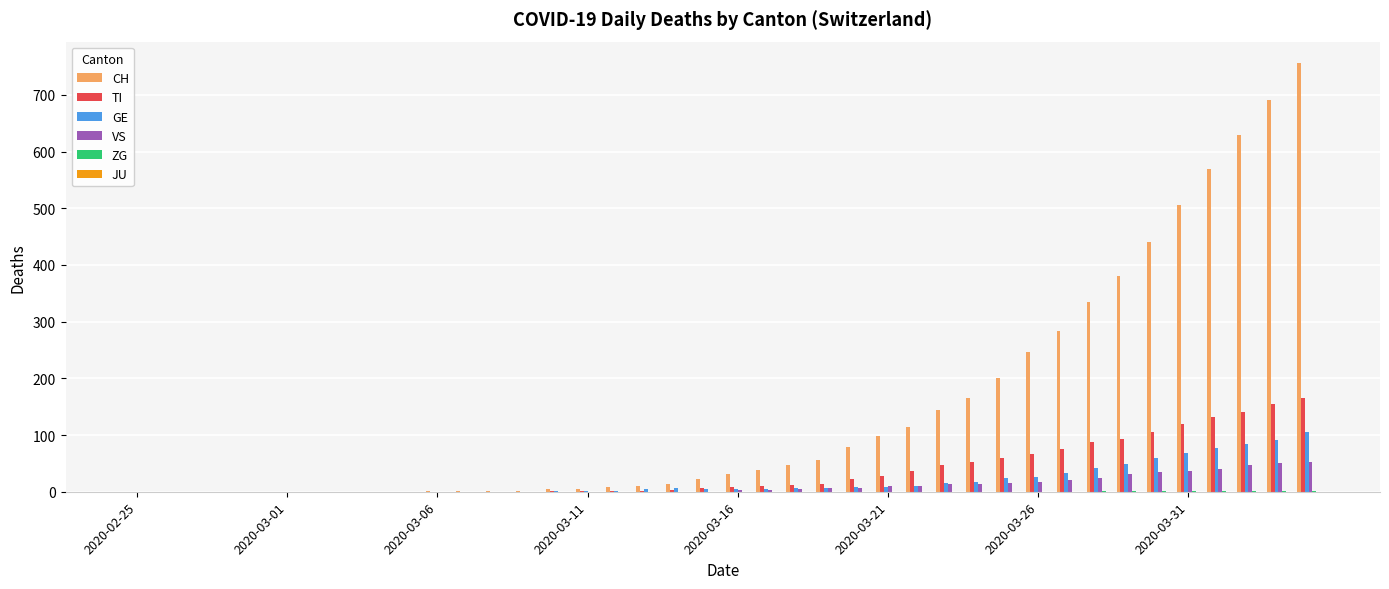

What is the maximum value shown in the chart?

756